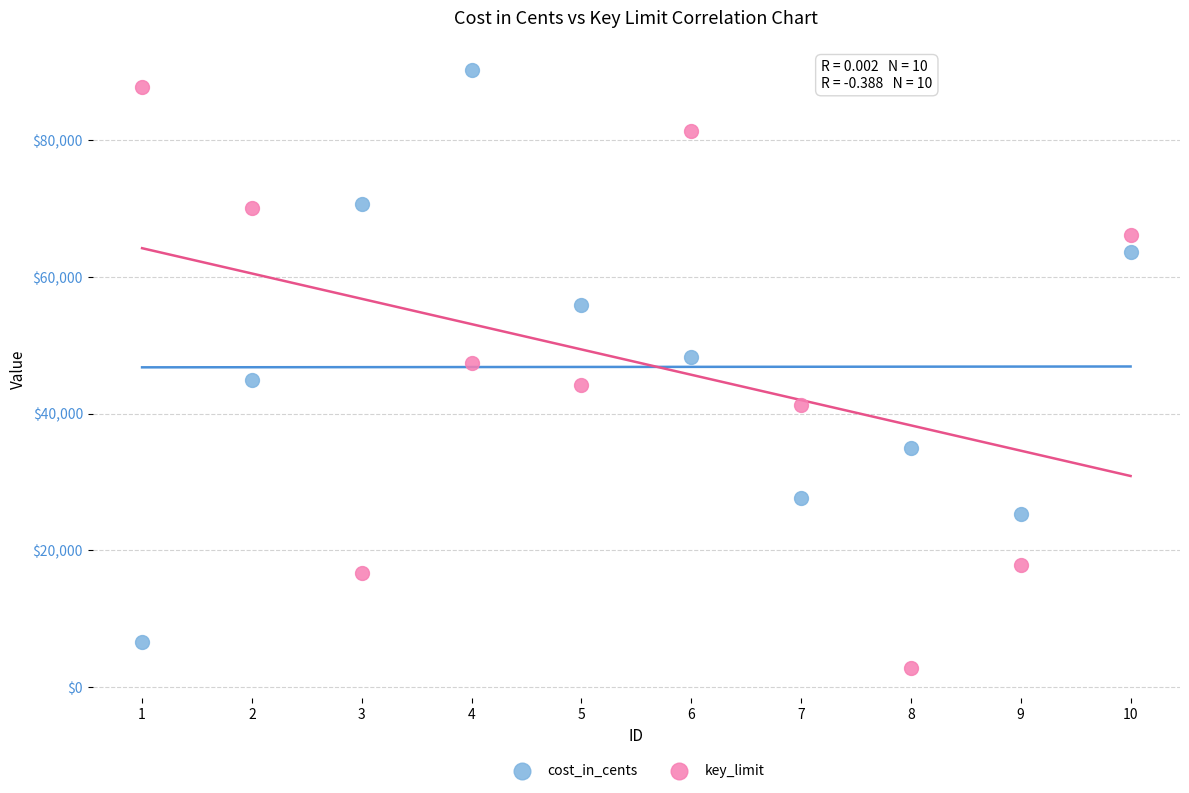

What is the X range (max minus min) for the scatter plot?

9